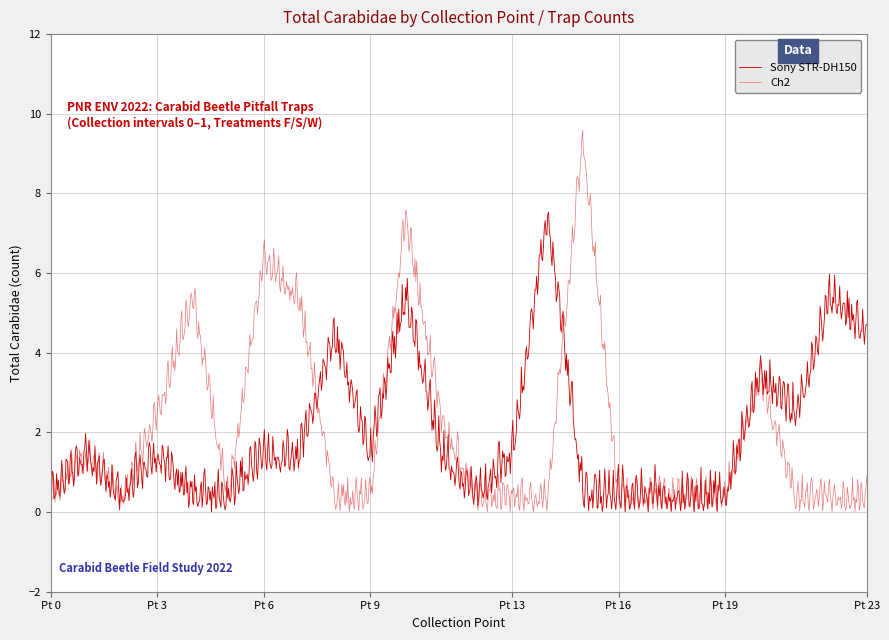

Which series has the largest total across all categories?

Ch2